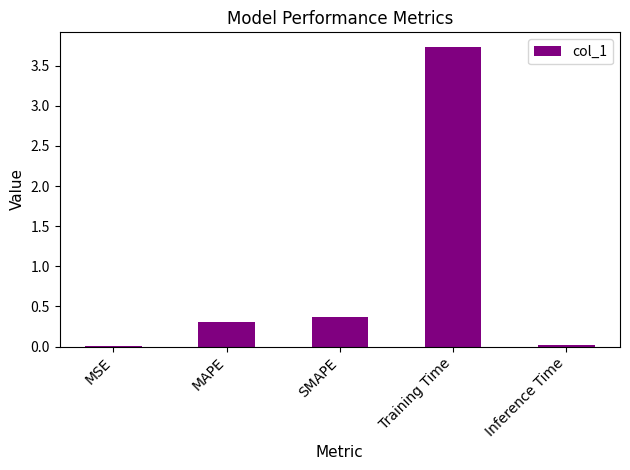

The value at MSE is 0.0. True or false?

True